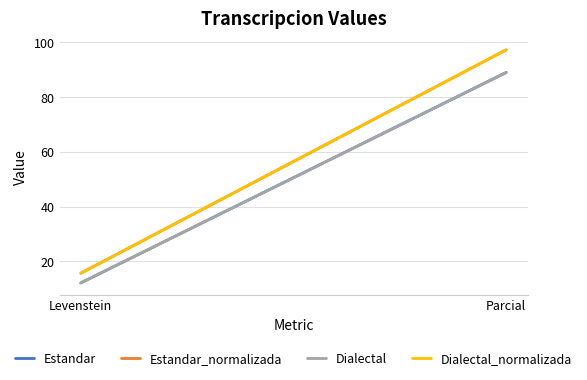

What is the greatest value displayed?

97.1